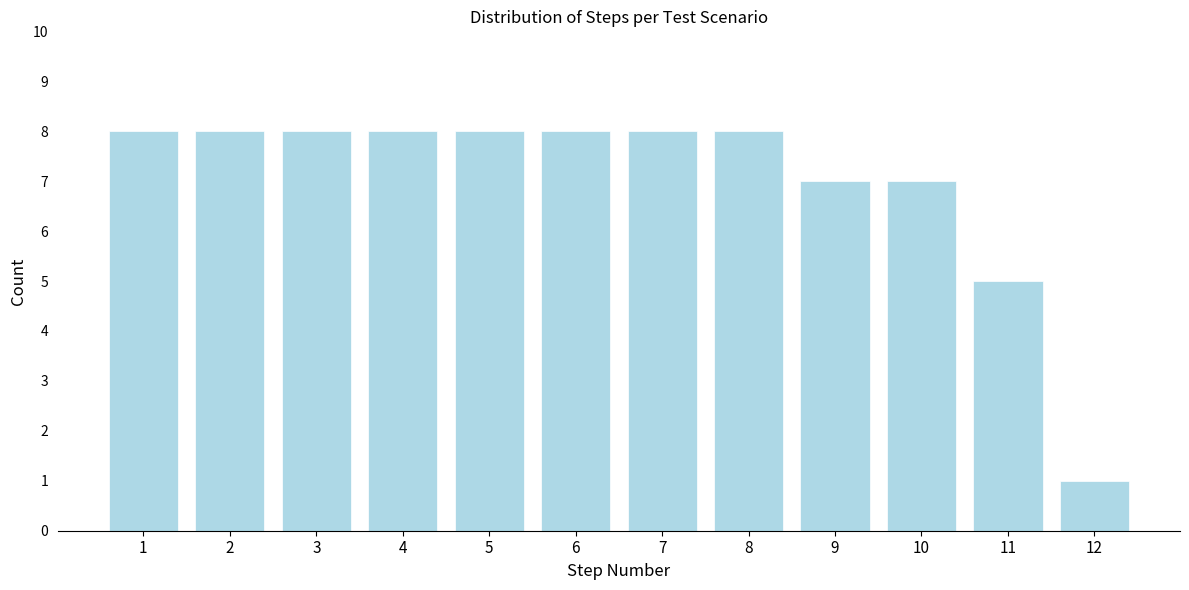

Reading left to right, transcribe all the data shown in this chart.

8	8	8	8	8	8	8	8	7	7	5	1